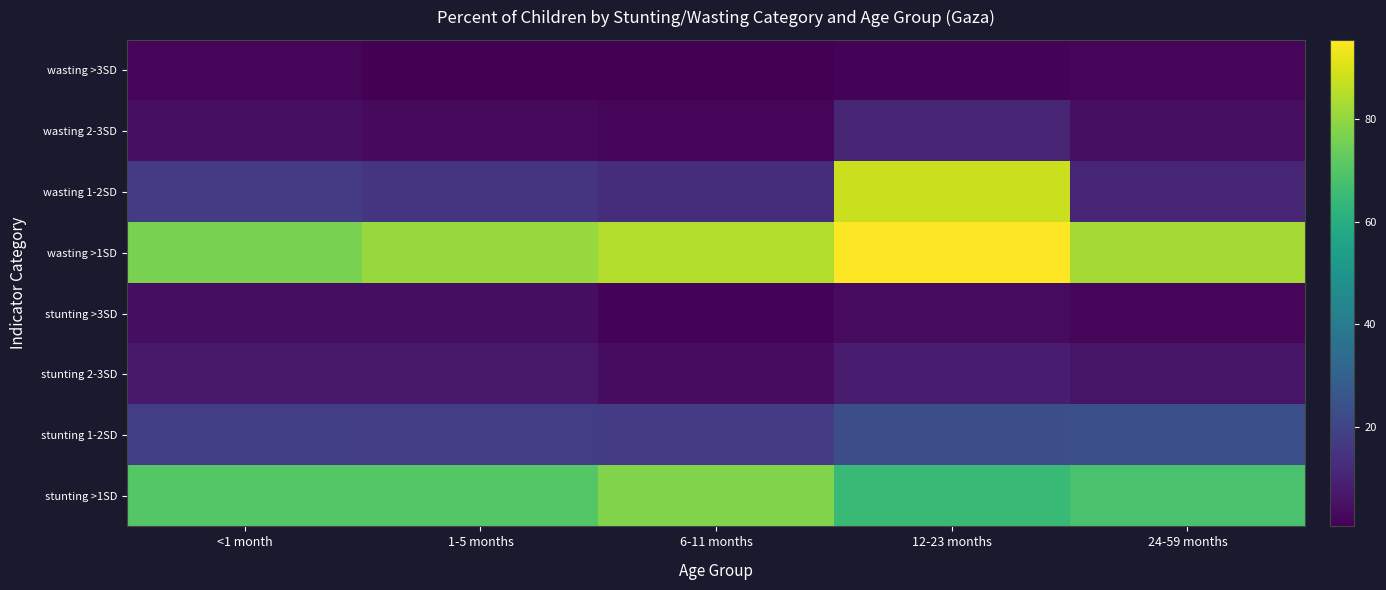

What is the spread (max minus min) of values at 12-23 months?

94.0